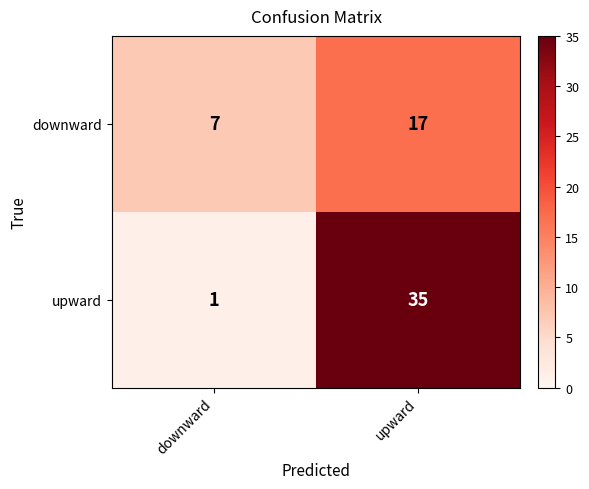

Between downward and upward, which series saw the biggest shift?

upward